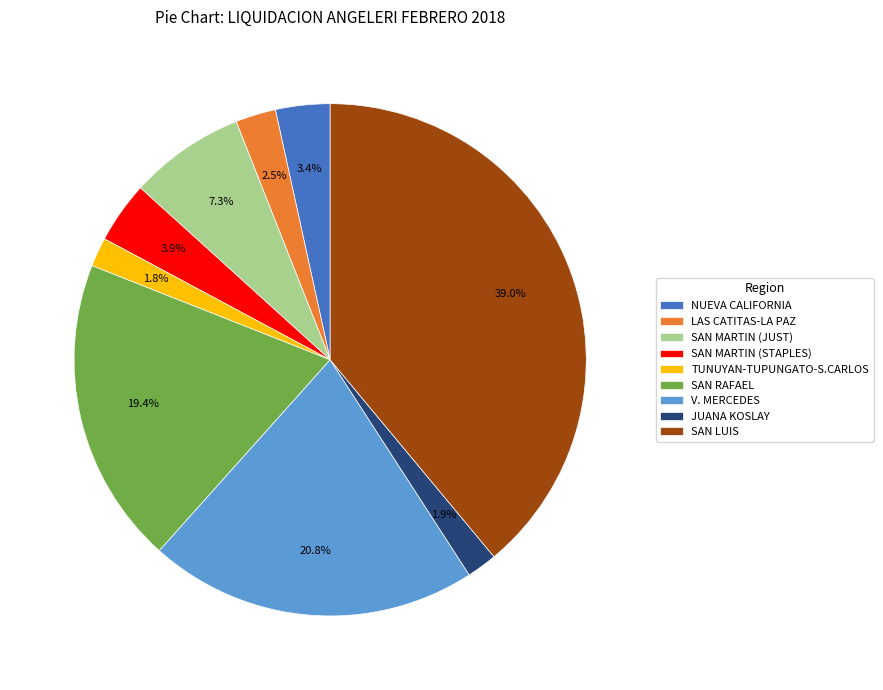

Which has a higher value, NUEVA CALIFORNIA or LAS CATITAS-LA PAZ?

NUEVA CALIFORNIA